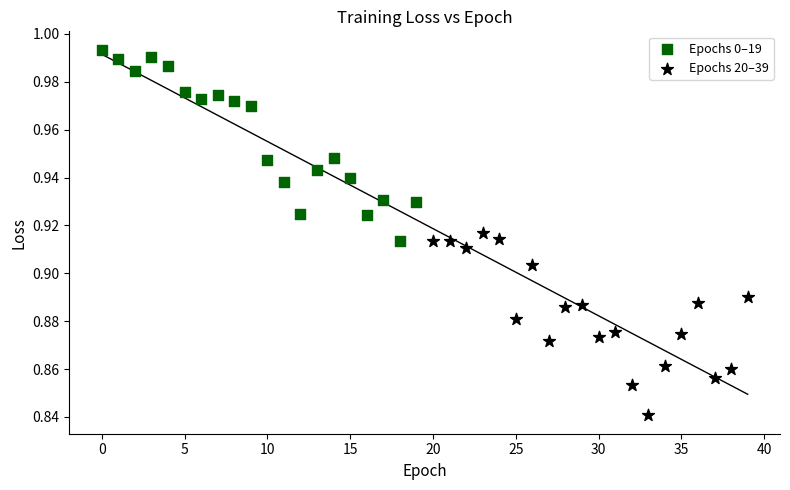

Which series has the largest Y range (max minus min)?

Epochs 0–19